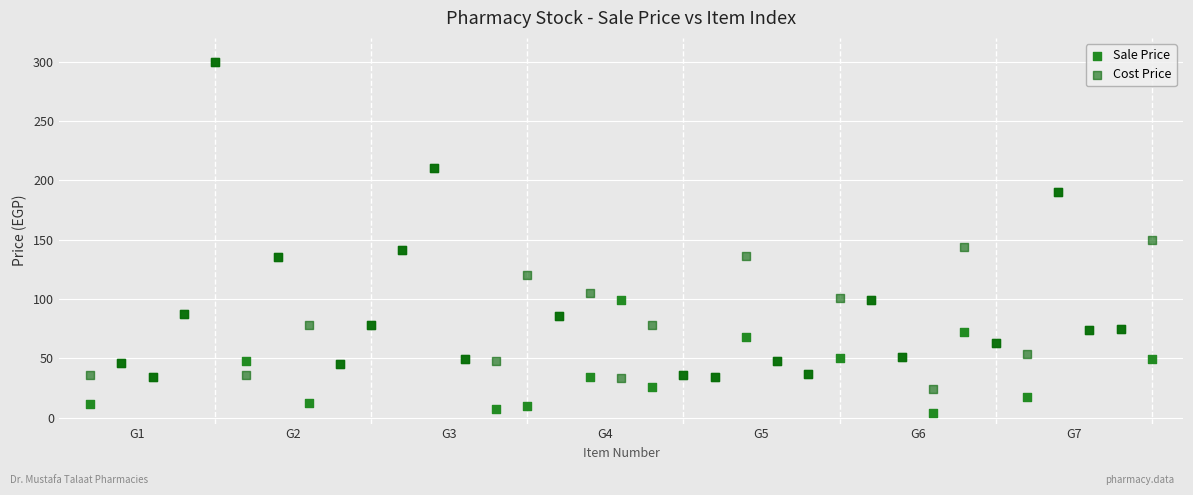

What are all the series names shown in the legend?

Sale Price, Cost Price